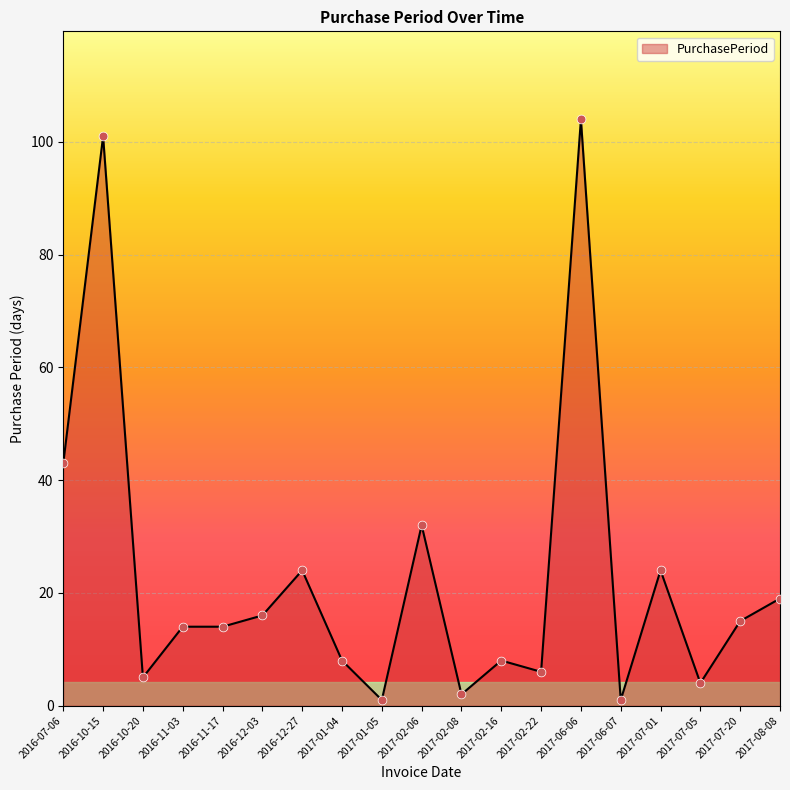

What is the change in value from 2017-02-22 to 2017-07-05?

-2